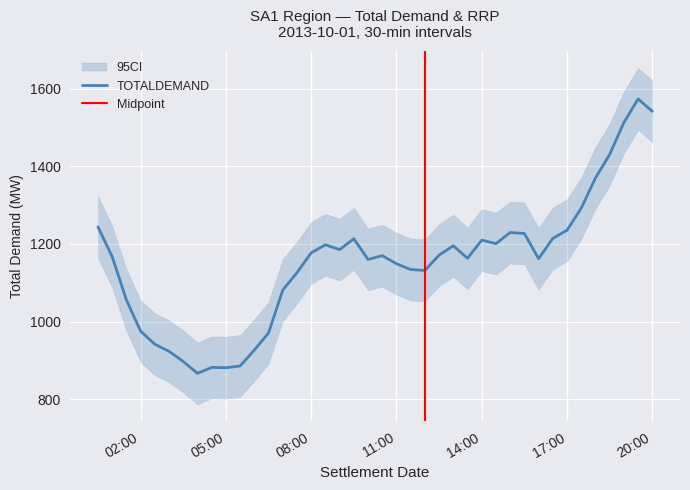

Reading left to right, what are all the values shown in this chart?

1244.1	1167.0	1055.8	975.1	941.6	923.2	897.0	866.6	881.8	880.9	885.4	926.5	970.7	1081.2	1126.1	1177.2	1198.0	1185.5	1213.5	1160.2	1169.9	1149.1	1134.2	1131.8	1171.3	1195.5	1163.1	1209.9	1201.0	1229.6	1227.1	1162.1	1214.3	1235.4	1292.2	1370.1	1430.6	1513.0	1574.0	1542.0